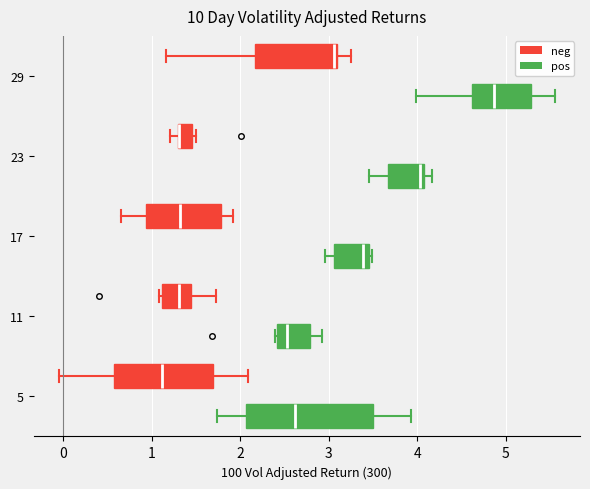

Where is the left edge of the box for 5 (neg) on the x-axis? The values are not printed on the chart, so give them approximately, as read against the axis.

0.6